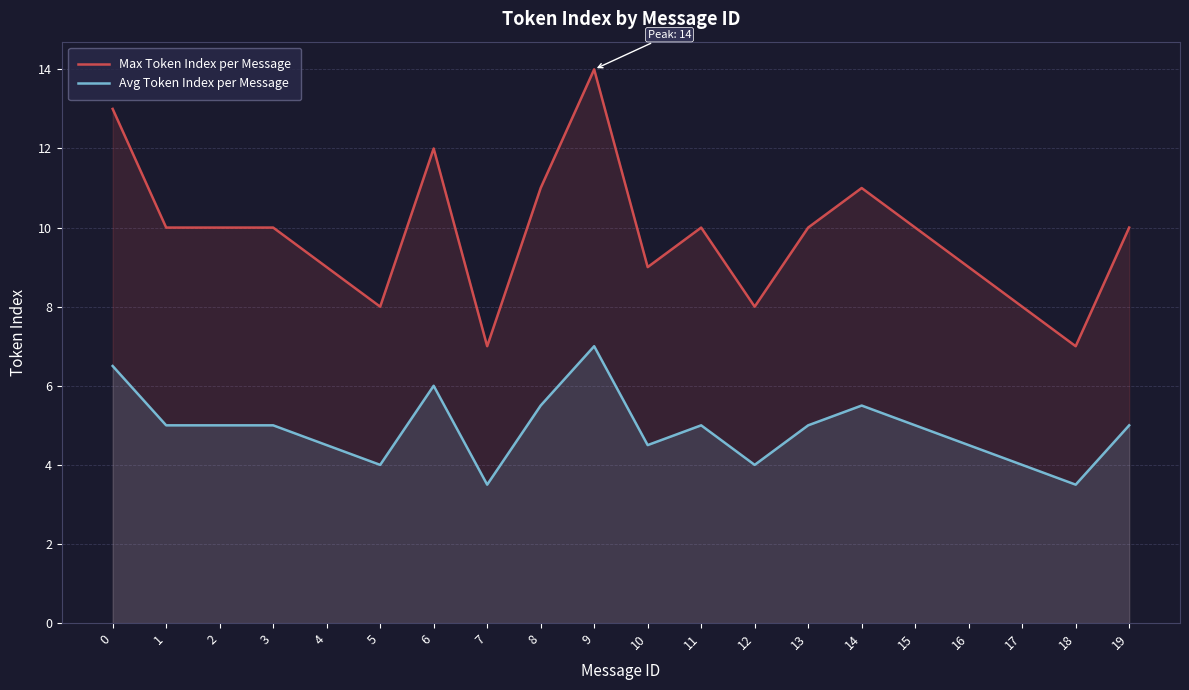

Where is Max Token Index per Message nearest to the value 10?

1